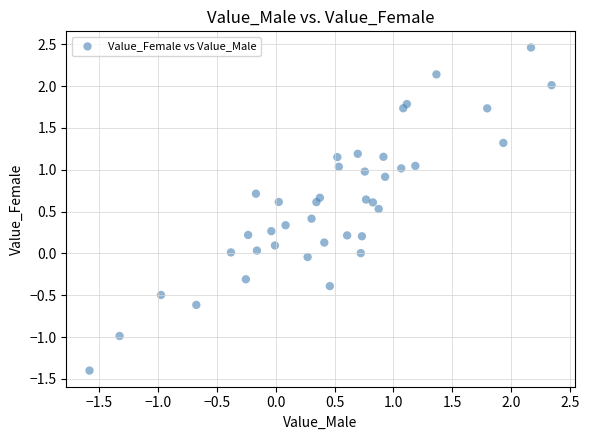

What is the range of Y values (max minus min)?

3.9